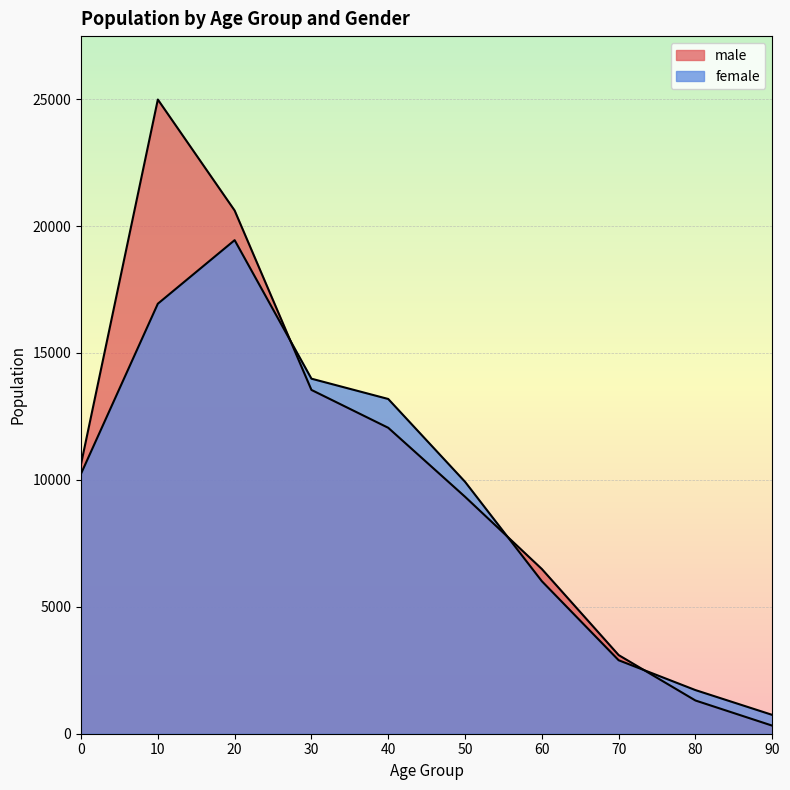

Reading left to right, what are all the values shown in this chart?

male: 0=10622	10=24984	20=20612	30=13544	40=12052	50=9335	60=6489	70=3098	80=1309	90=318
female: 0=10243	10=16940	20=19444	30=13987	40=13187	50=9925	60=6009	70=2895	80=1719	90=742